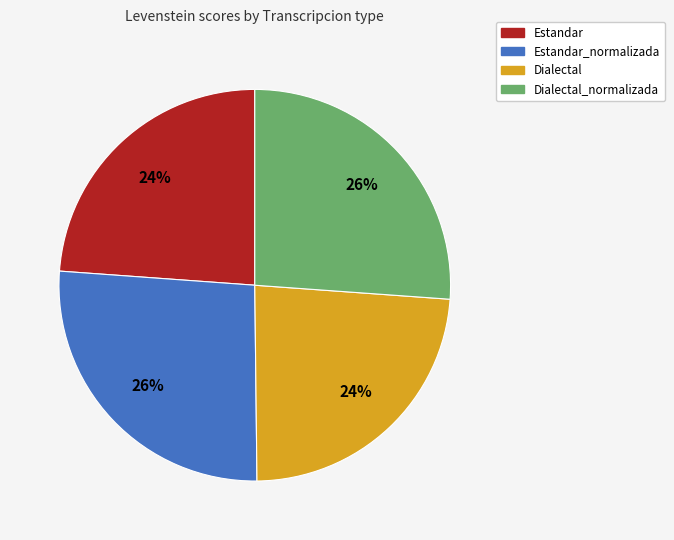

Is there a majority slice in this chart?

No